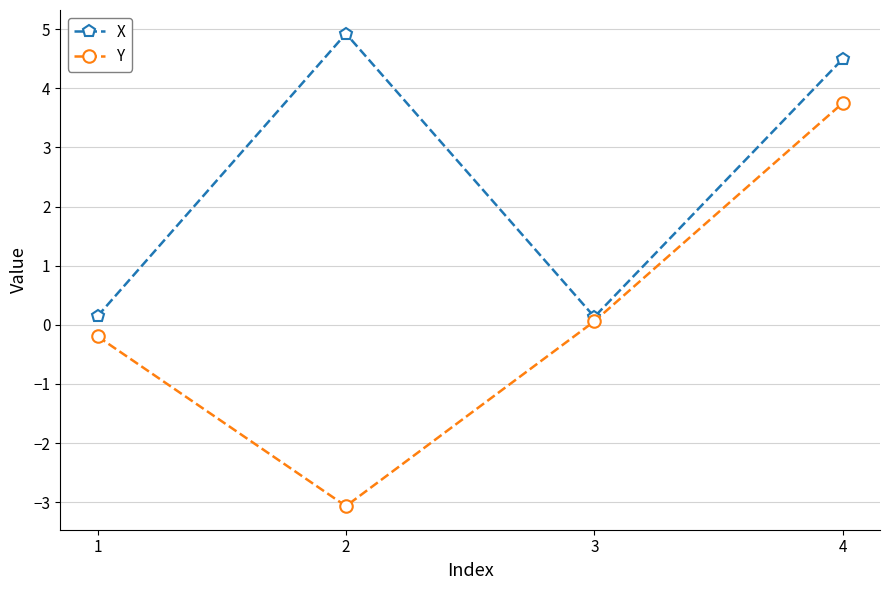

Which series changed the most between 3 and 4?

X